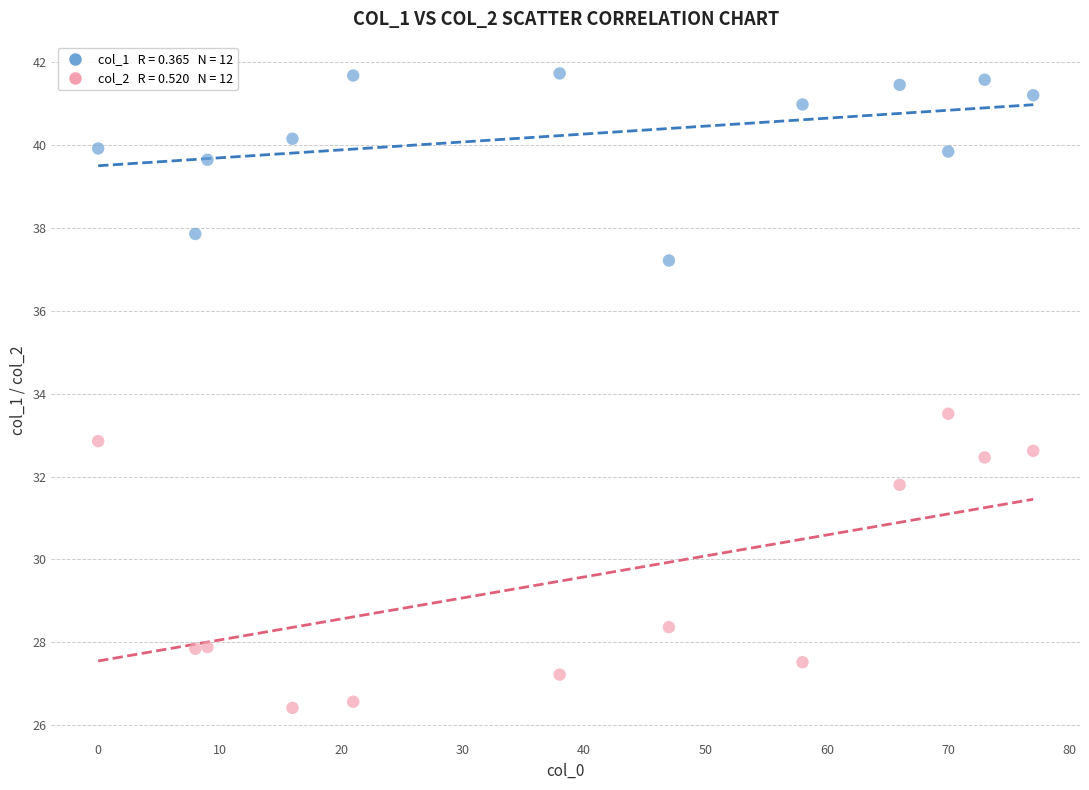

Across all series, what Y value is closest to 34?

33.5